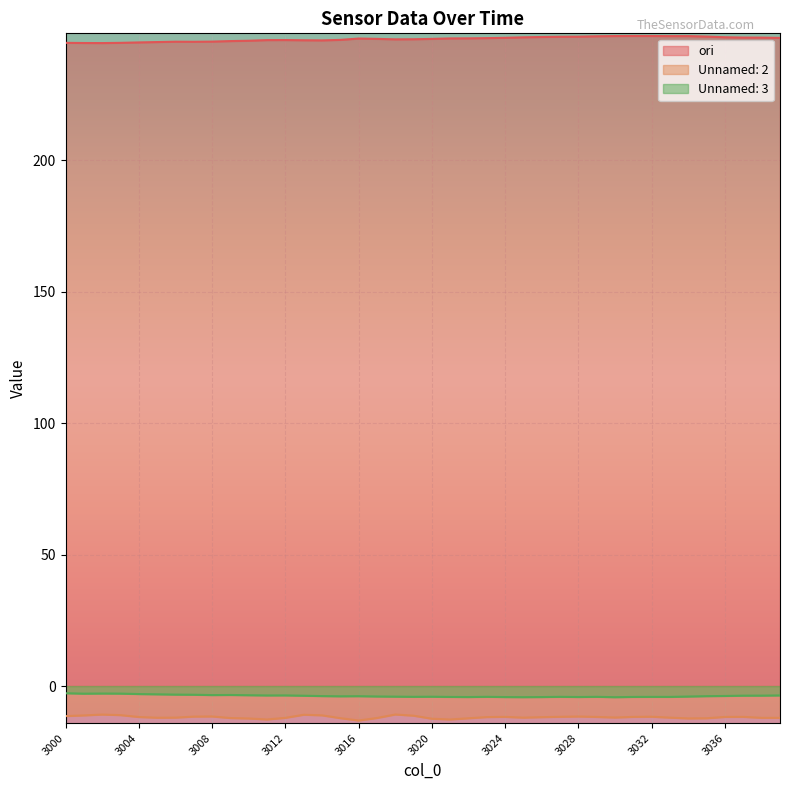

What is the smallest value displayed?

-13.1